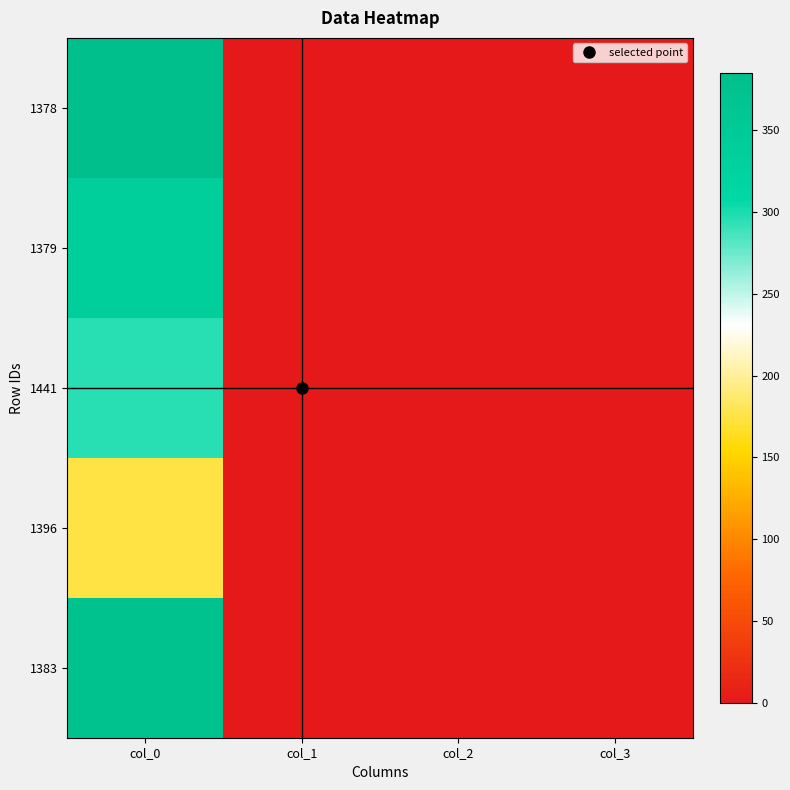

Which series has the widest spread of values?

1378